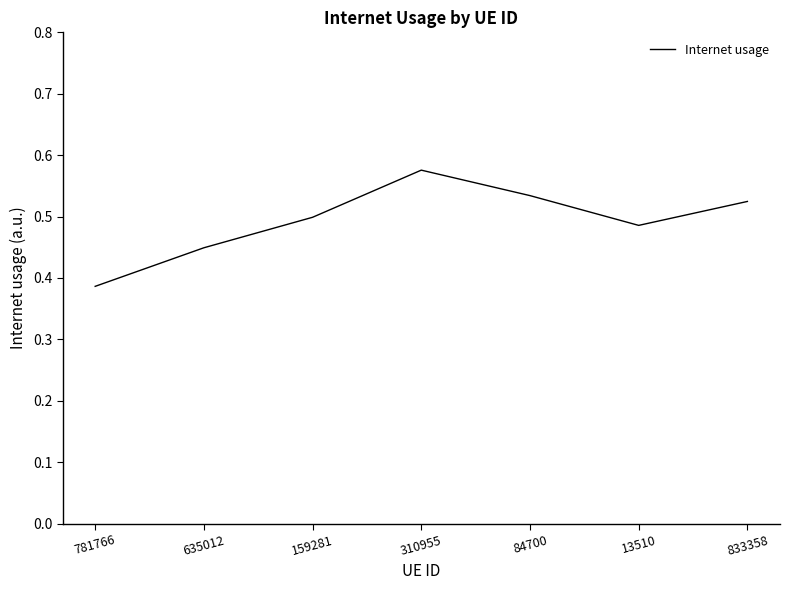

True or false: the data has more than 1 interior local peaks.

False